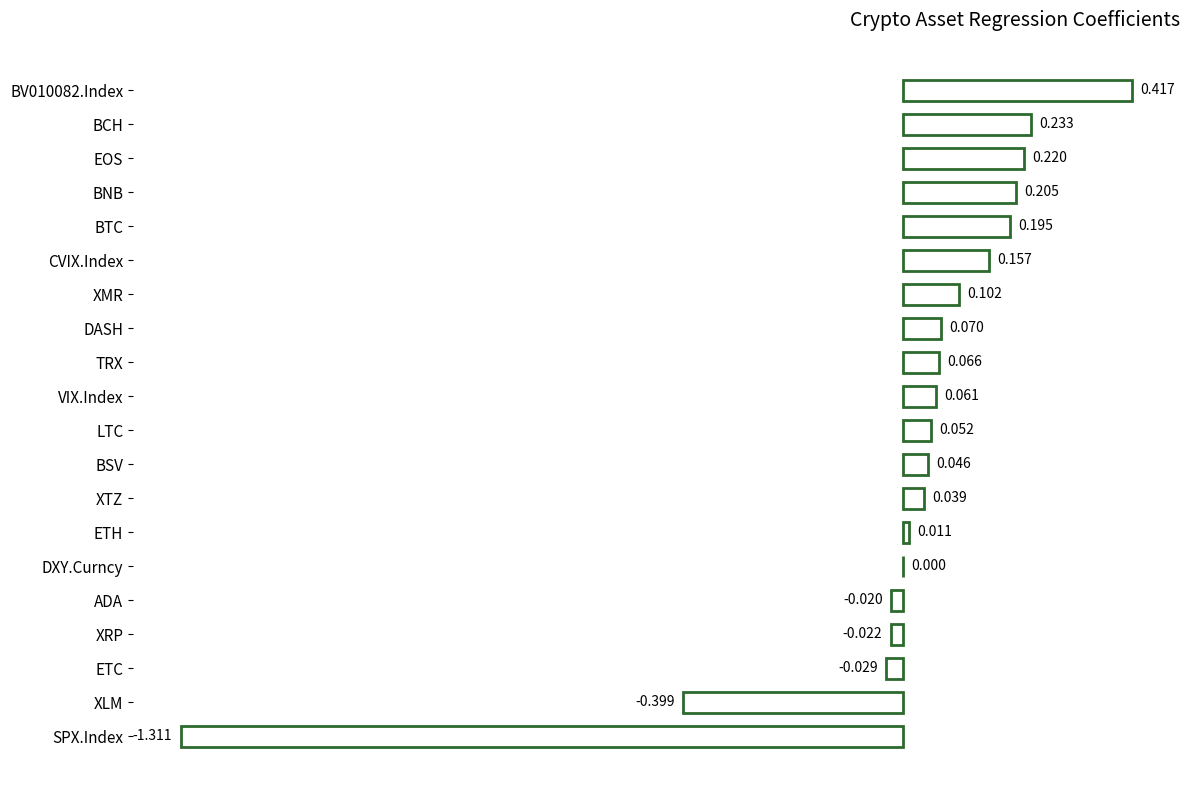

At which label is the value closest to 0?

DXY.Curncy